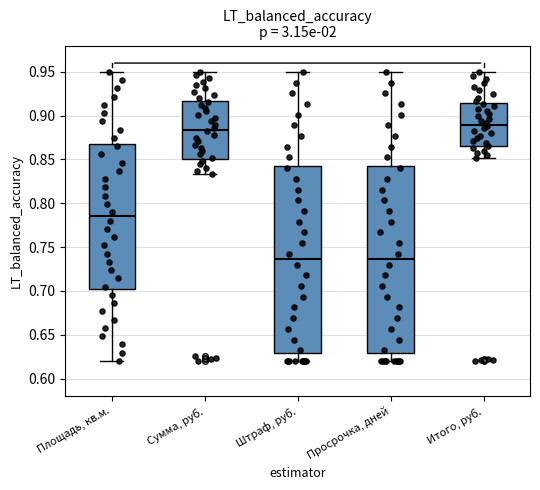

Where does the lower whisker of the box for Просрочка, дней end on the y-axis? The values are not printed on the chart, so give them approximately, as read against the axis.

0.620